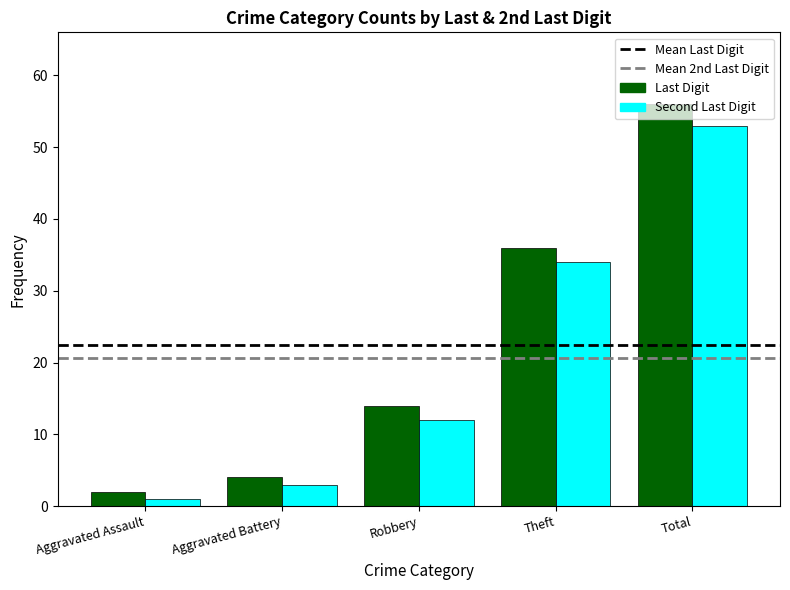

Reading left to right, what are all the values shown in this chart?

Last Digit: 2	4	14	36	56
Second Last Digit: 1	3	12	34	53